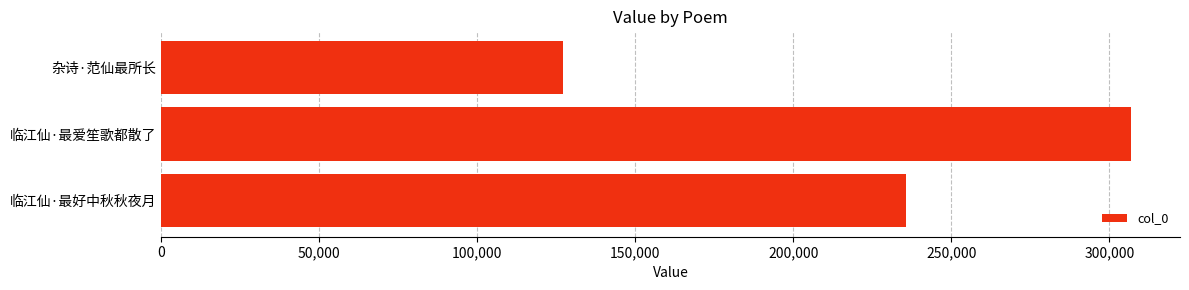

What is the average value?

223327